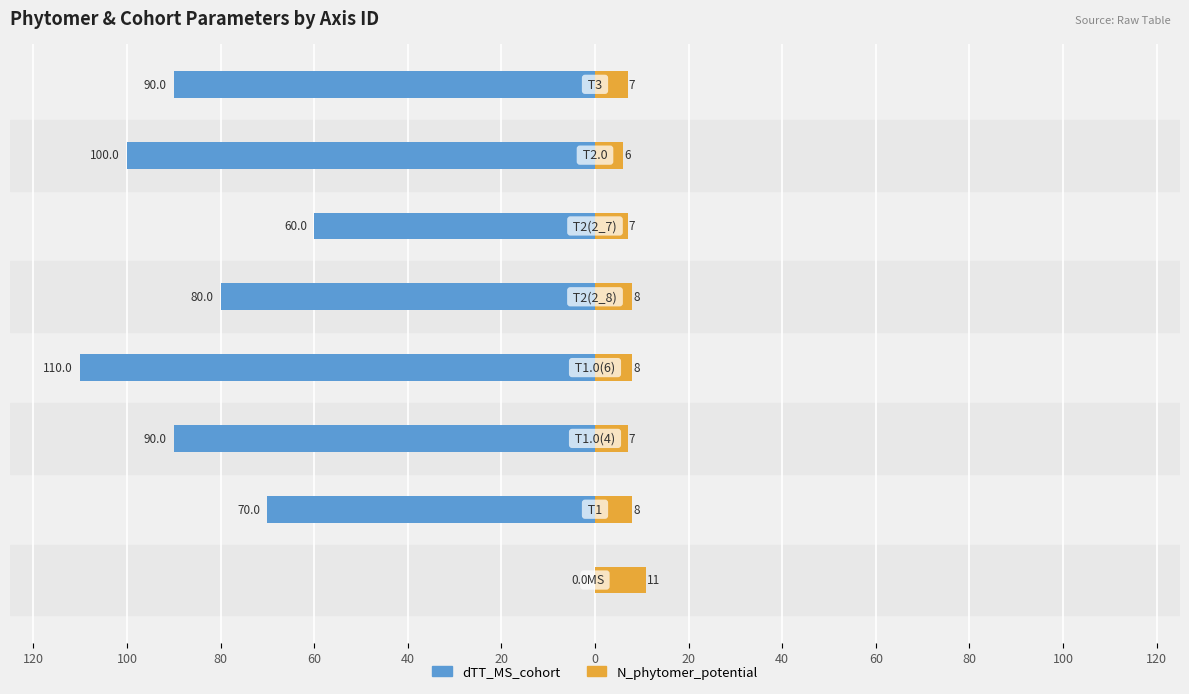

At how many categories does at least one series exceed -74?

8